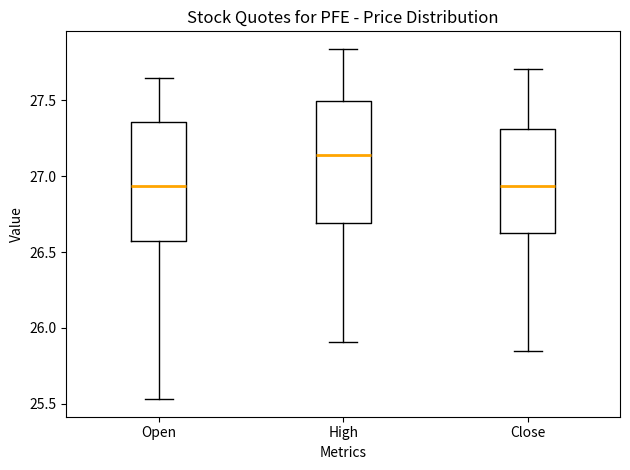

Reading left to right, transcribe this box plot: for each box, give where its median line is, the range the box spans, and where its two whiskers end, as read against the y-axis. The values are not printed on the chart, so give them approximately, as read against the axis.

Open: median 26.95, box 26.55 to 27.35, whiskers 25.55 to 27.65
High: median 27.15, box 26.70 to 27.50, whiskers 25.90 to 27.85
Close: median 26.95, box 26.65 to 27.30, whiskers 25.85 to 27.70